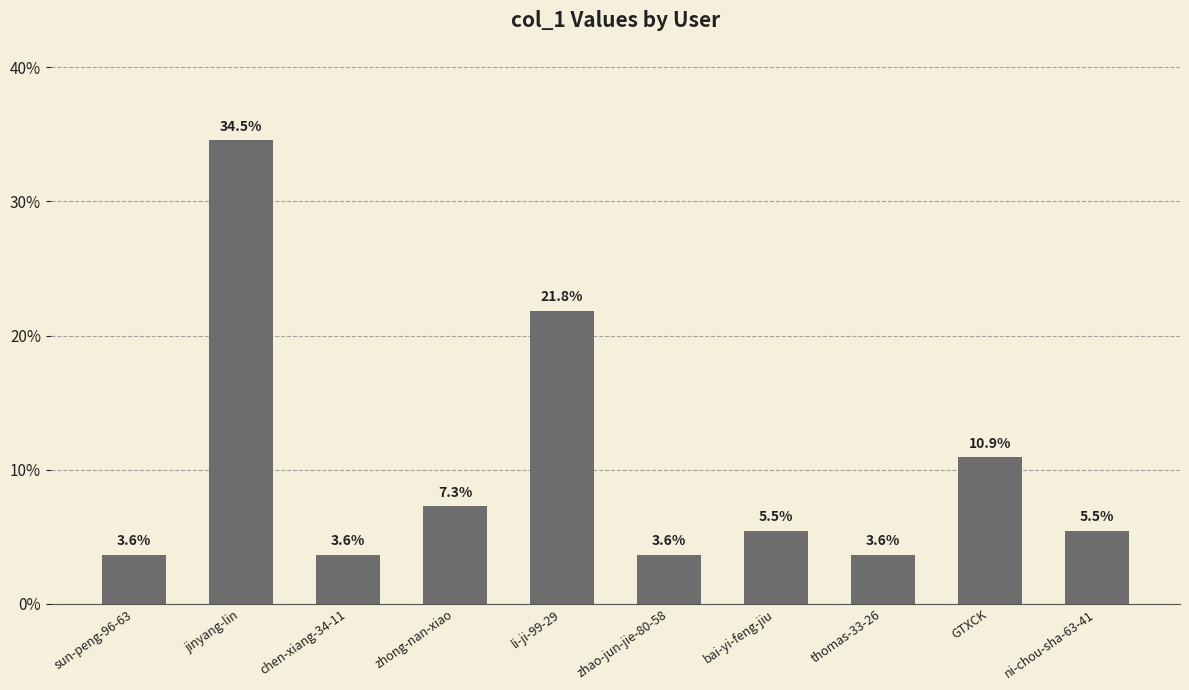

What is the difference between the maximum and minimum values?

30.9